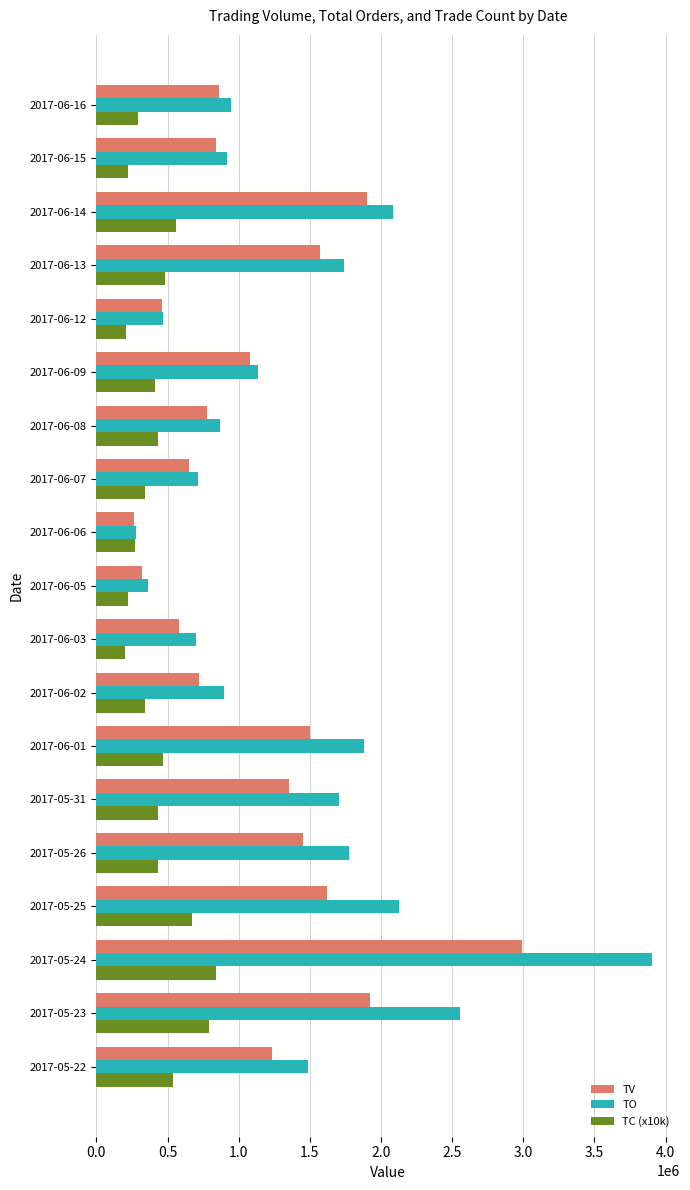

Rank the series by their maximum value, from highest to lowest.

TO, TV, TC (x10k)